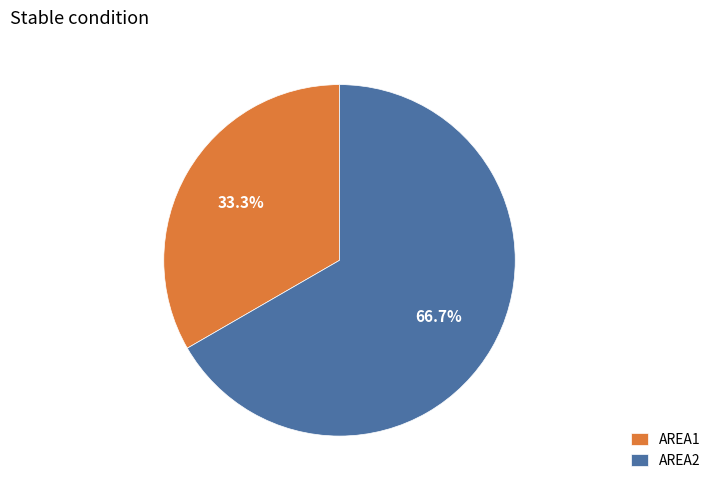

What percentage is the AREA2 slice, to the nearest percent?

67%